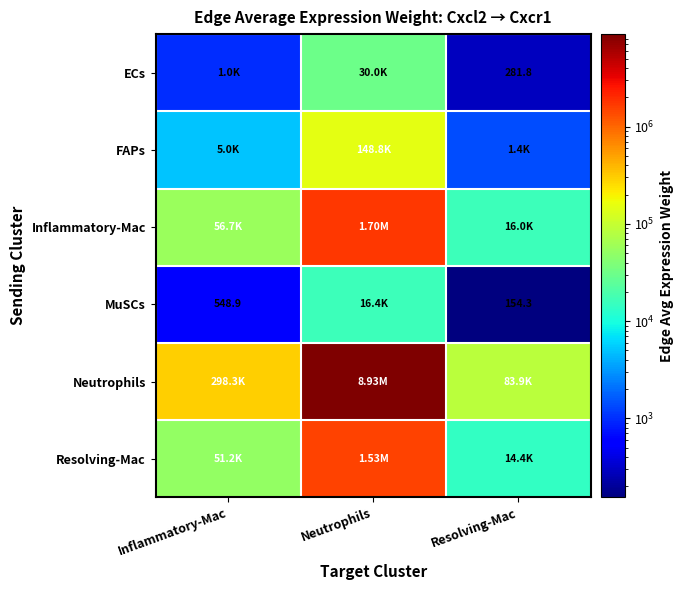

Which series has the widest spread of values?

Neutrophils